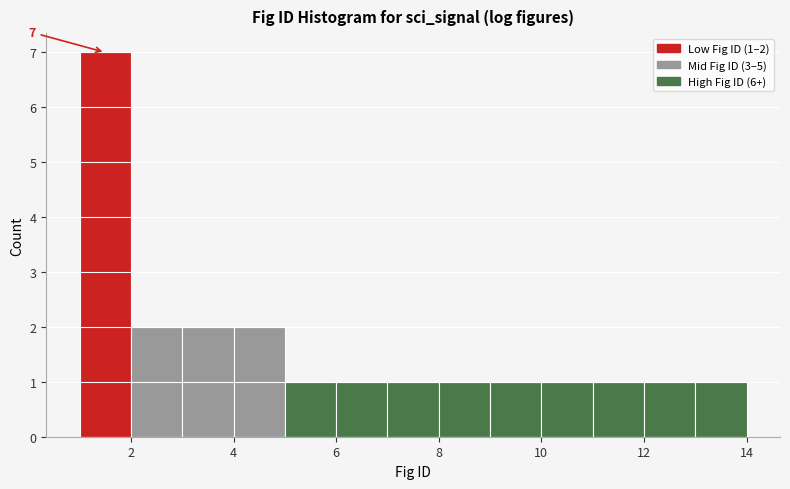

Which range on the x-axis has the tallest bar?

1 to 2